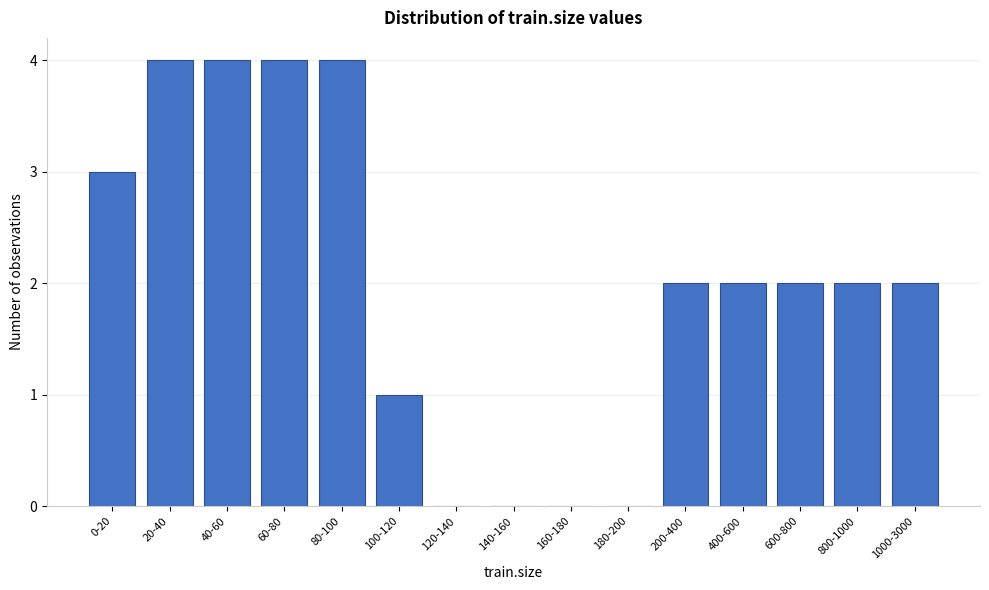

Reading left to right, transcribe all the data shown in this chart.

0-20=3	20-40=4	40-60=4	60-80=4	80-100=4	100-120=1	120-140=0	140-160=0	160-180=0	180-200=0	200-400=2	400-600=2	600-800=2	800-1000=2	1000-3000=2